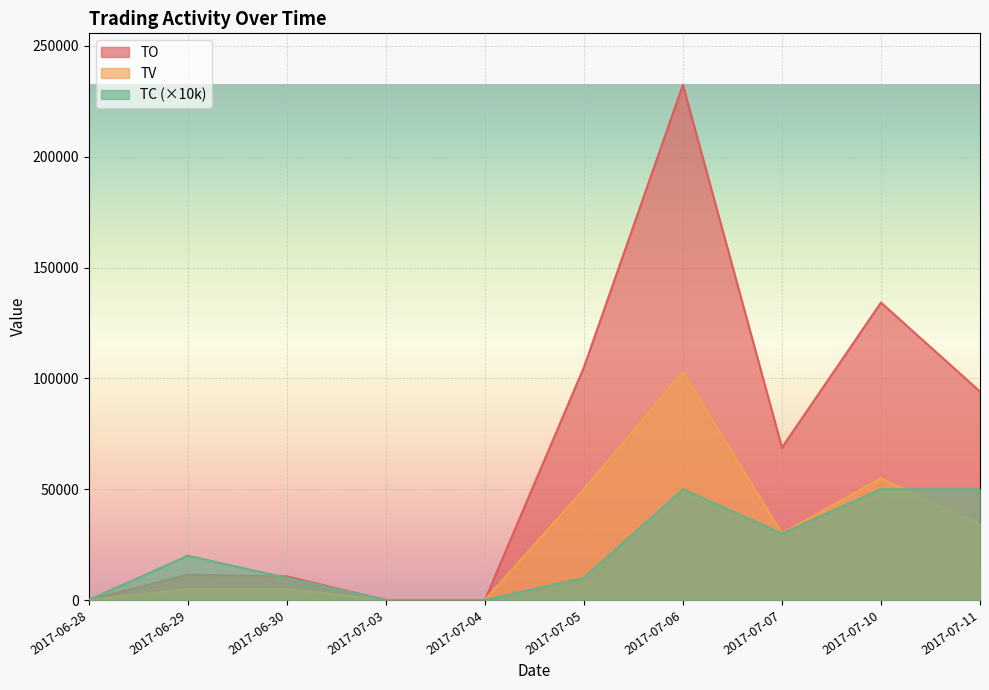

At which category does TO reach its first local peak?

2017-06-29